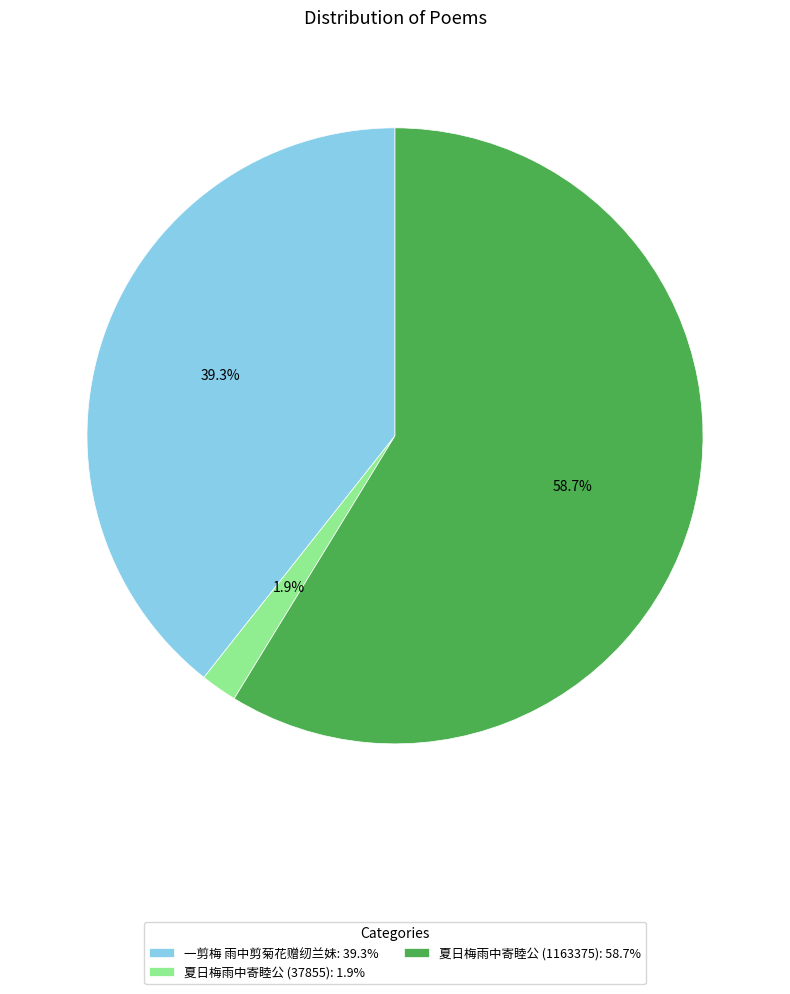

What is the majority slice?

夏日梅雨中寄睦公 (1163375)